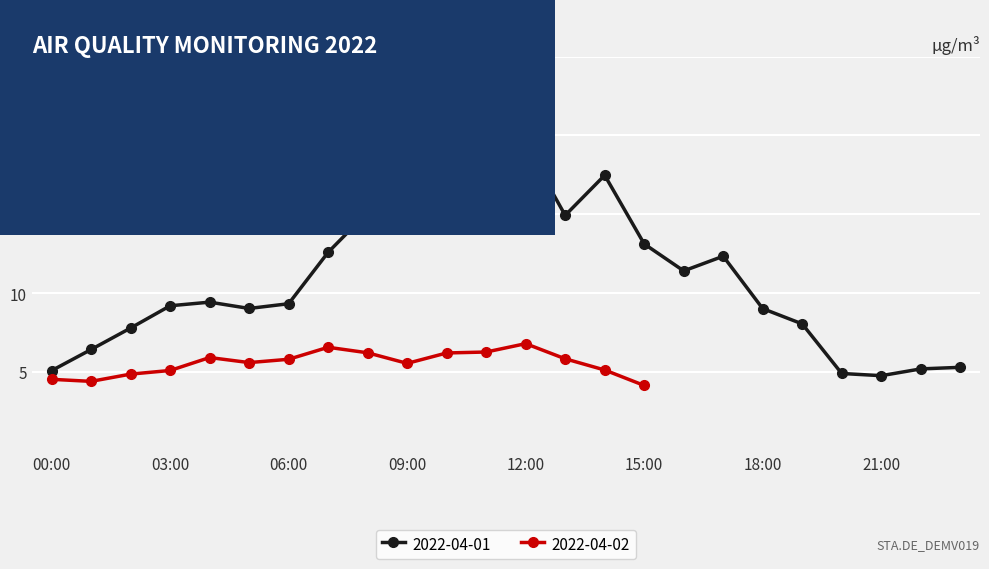

Read the value at 14:00.

17.5